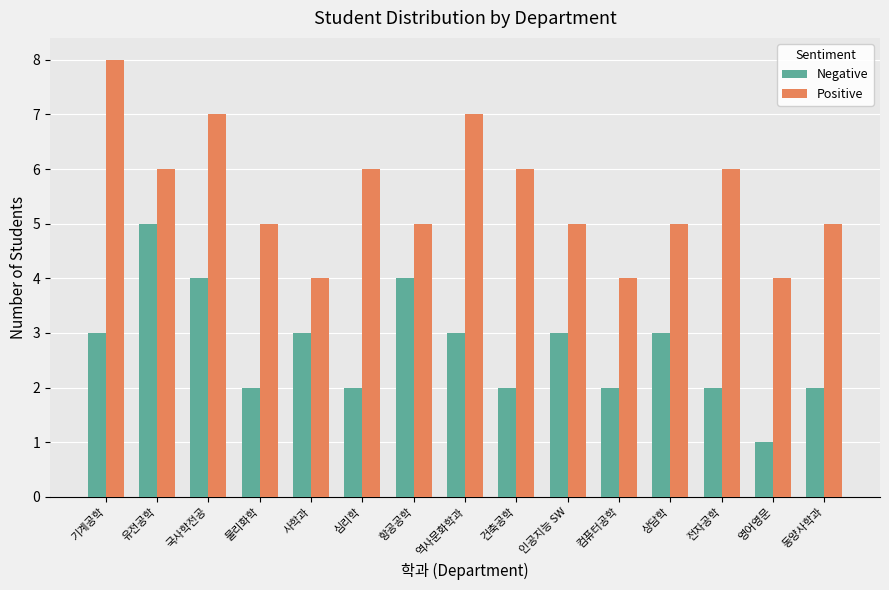

How many distinct data groups are displayed?

2